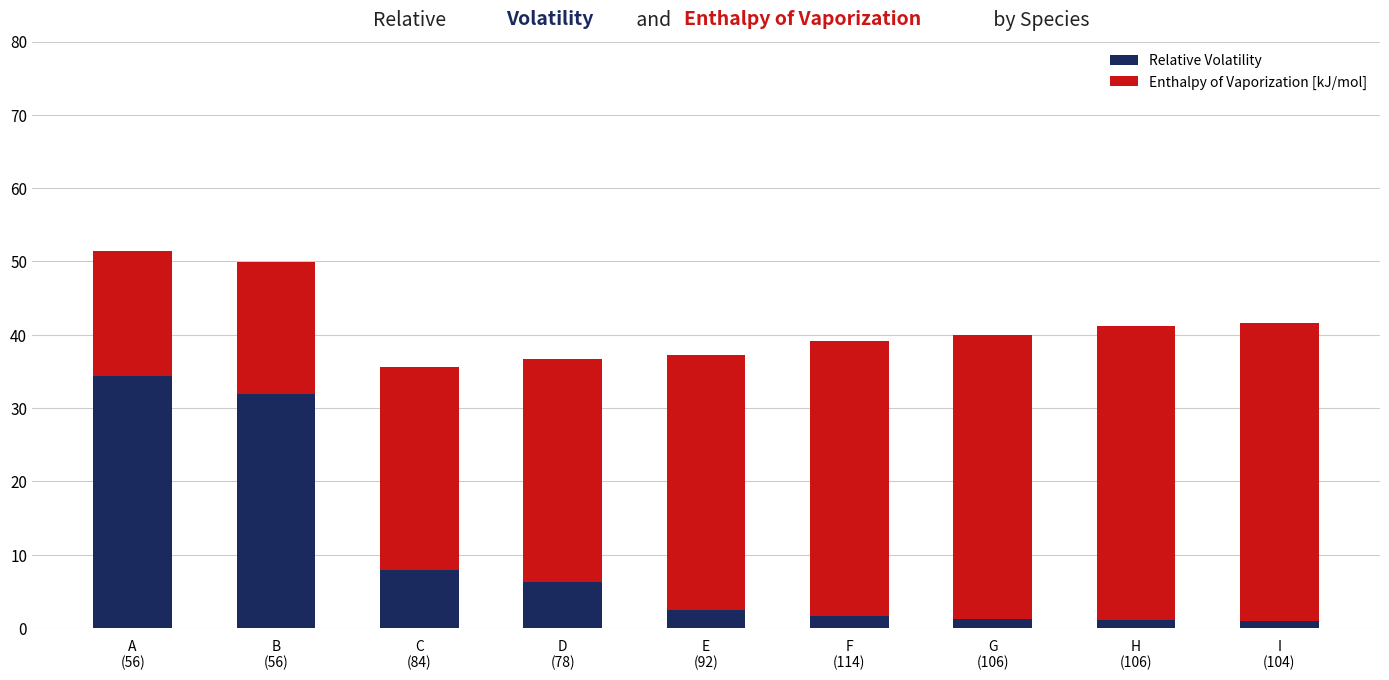

How many bars are there in total?

9